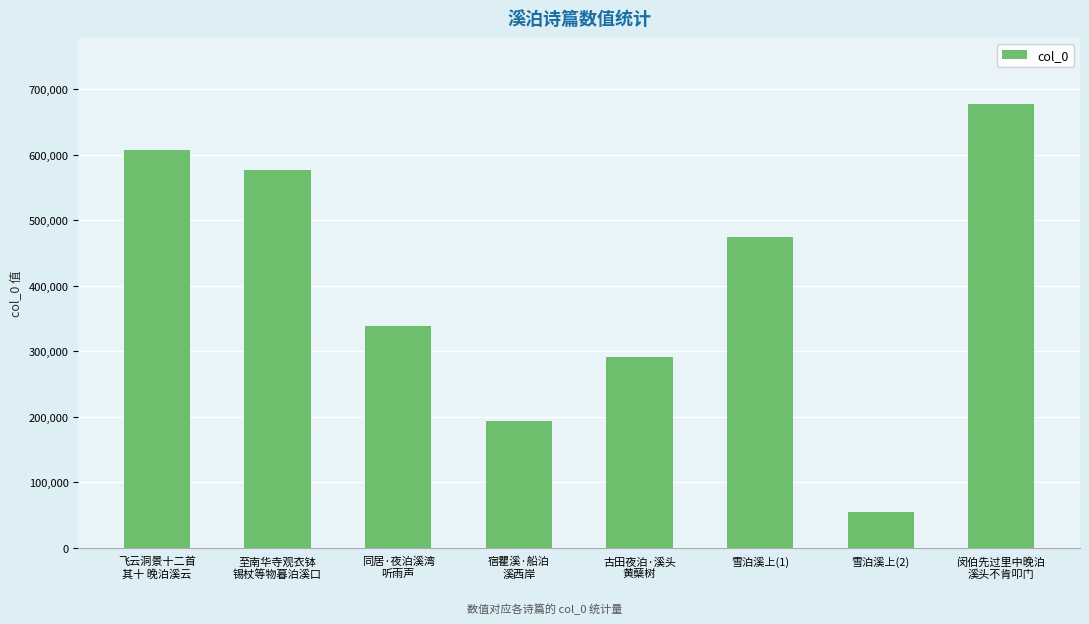

The chart shows a value of 290597 at 古田夜泊·溪头
黄蘖树. True or false?

True